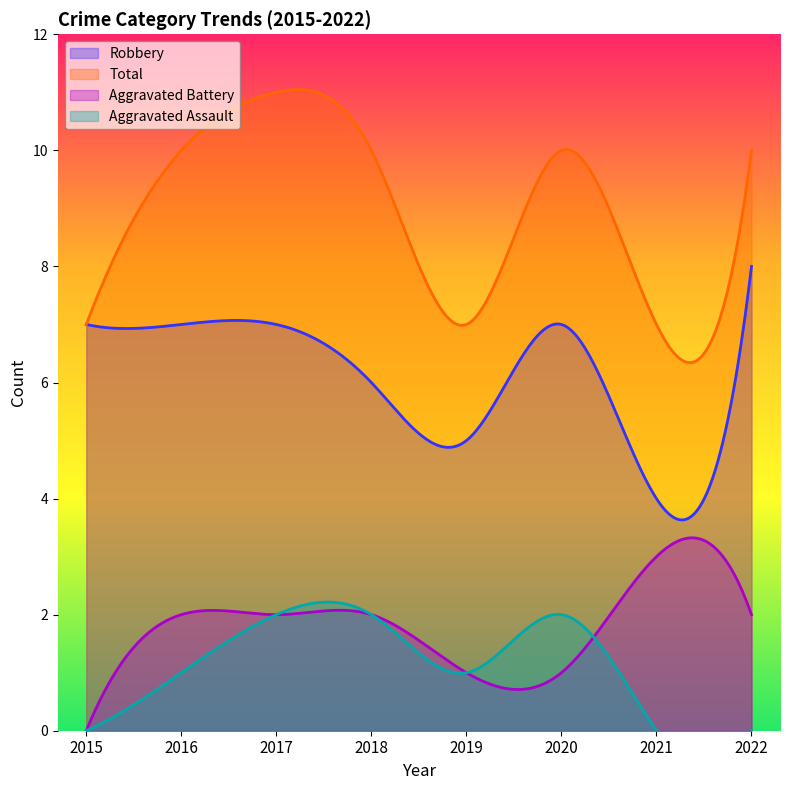

What is the maximum value for Aggravated Battery?

3.3